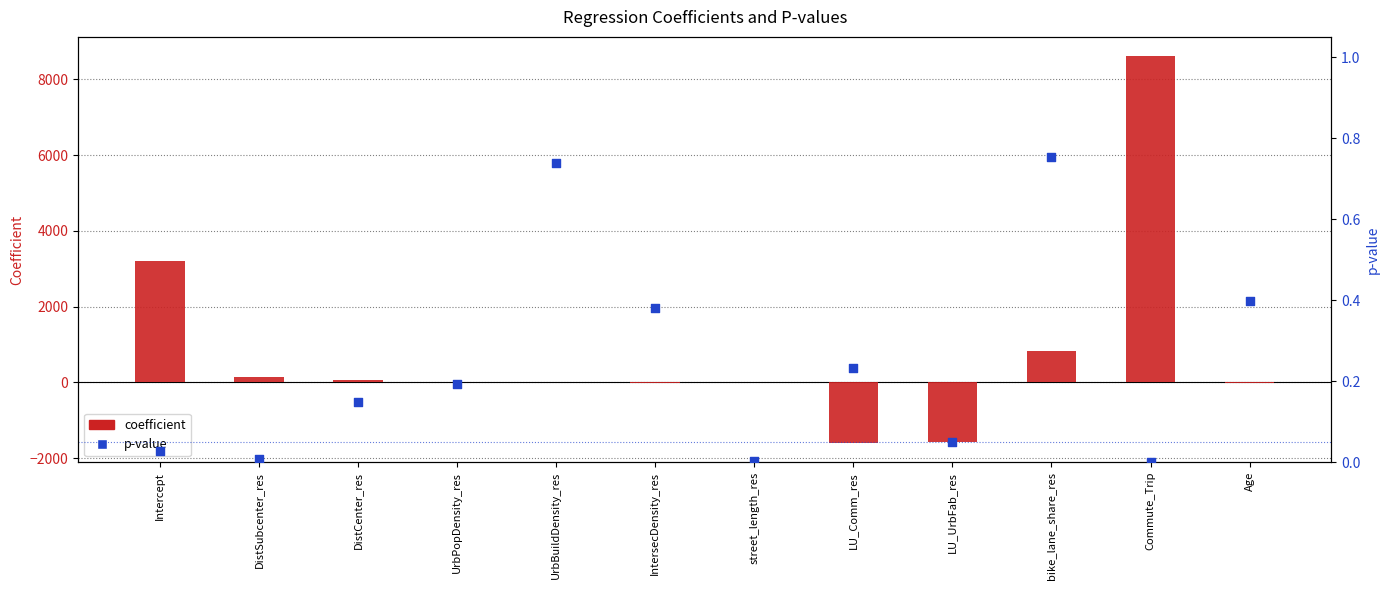

Which series has the largest total across all categories?

coefficient